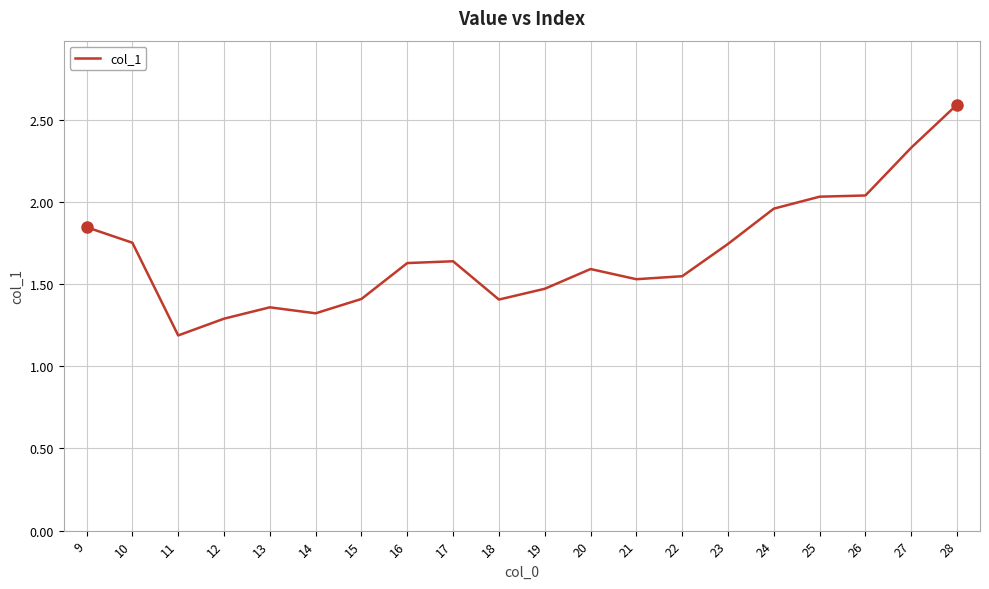

Which has a higher value, 9 or 18?

9